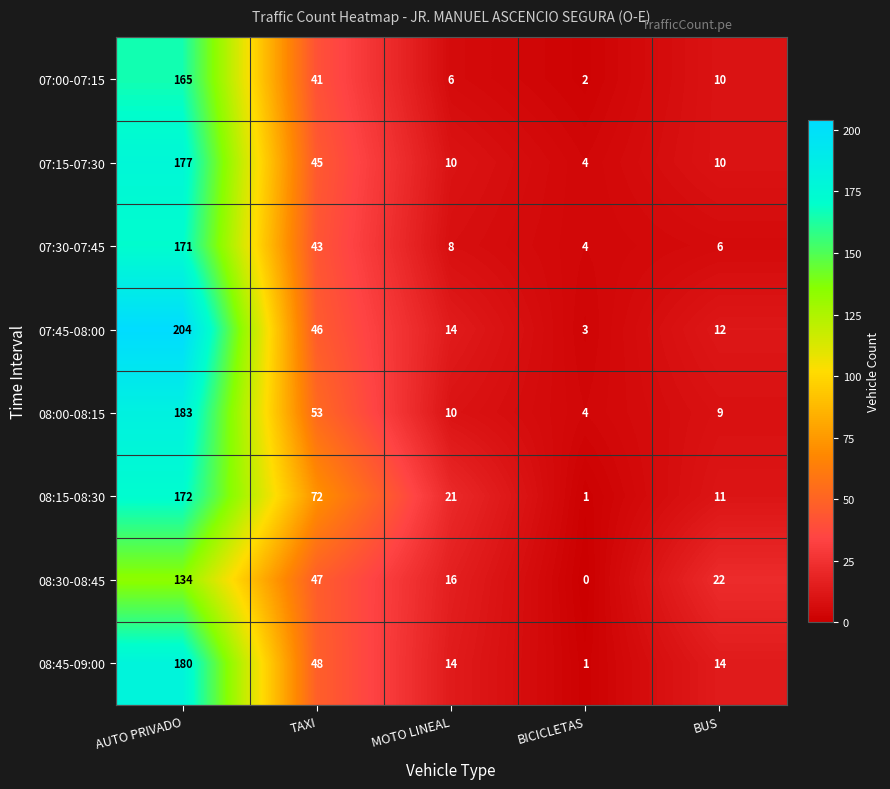

Between AUTO PRIVADO and BUS, which series saw the biggest shift?

07:45-08:00